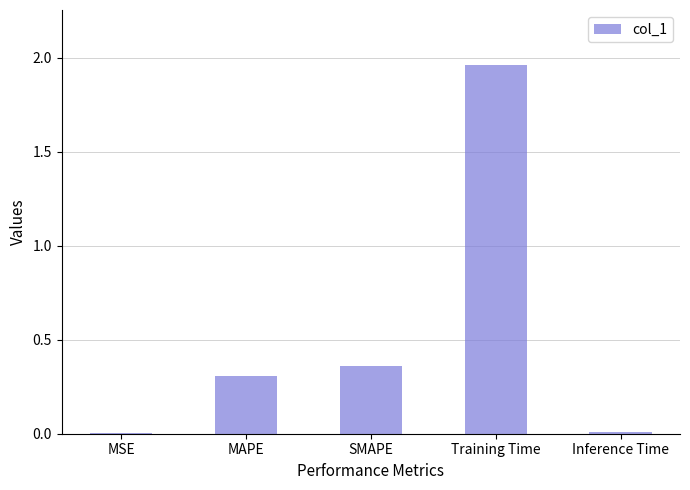

The chart shows a value of 0.0 at Inference Time. True or false?

True